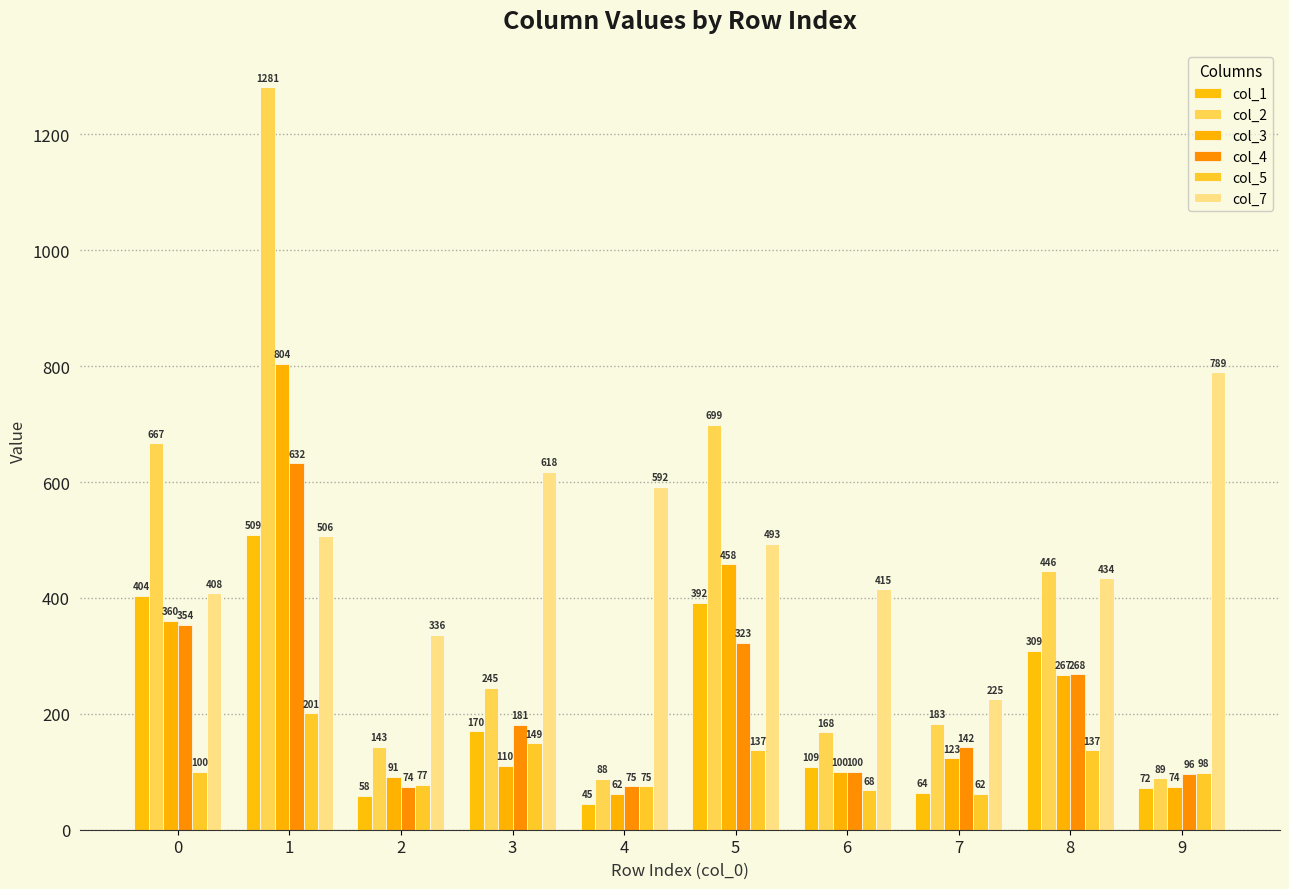

Between 1 and 4, which is larger?

1